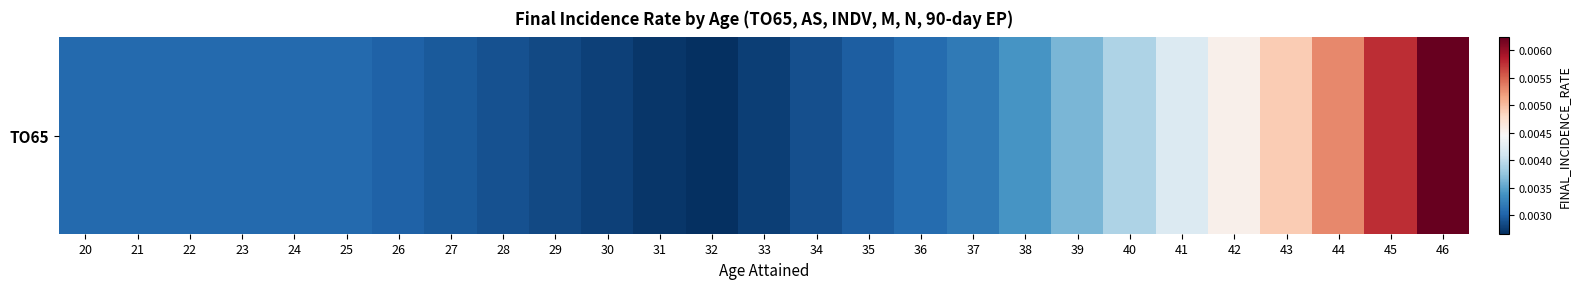

The value at 38 is 0.0. True or false?

True